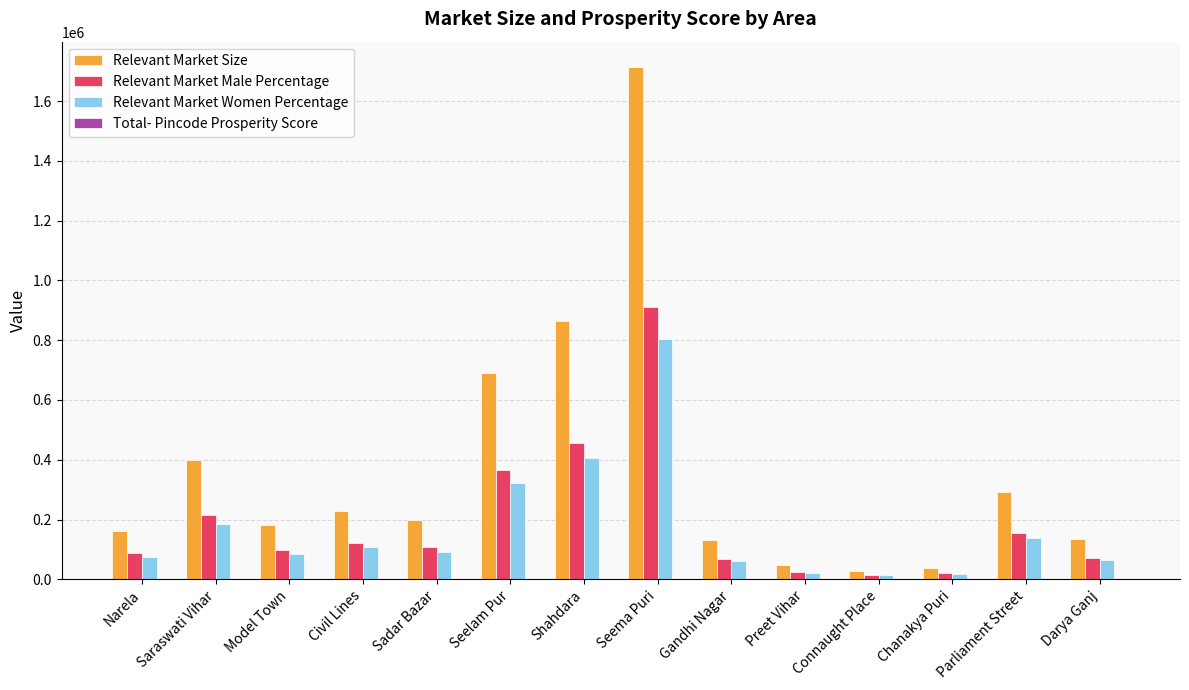

Is it true that Relevant Market Size equals 1256330.4 at Shahdara?

False